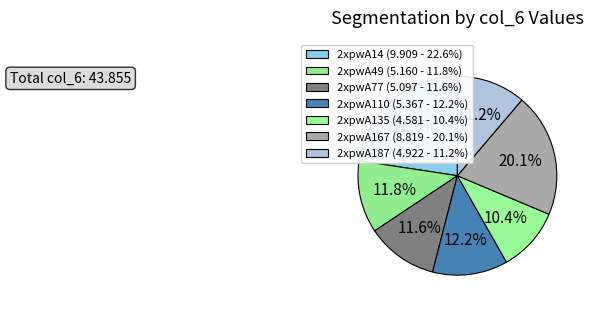

Combined, what portion of the pie is 2xpwA135 and 2xpwA14?

33.0%